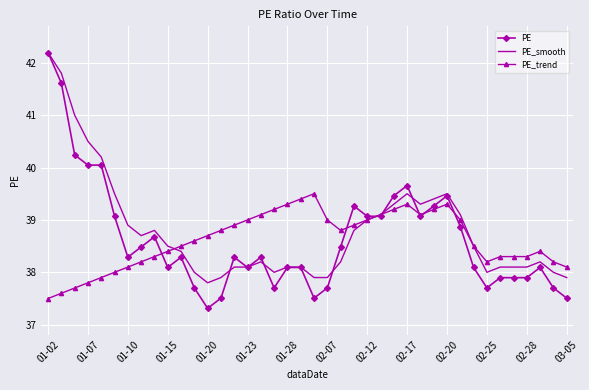

What are all the series names shown in the legend?

PE, PE_smooth, PE_trend